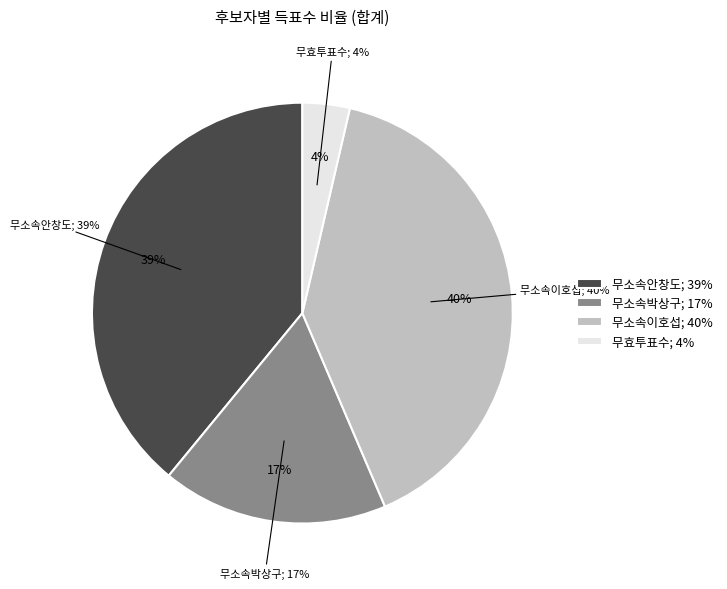

Between 무소속안창도 and 무소속박상구, which is larger?

무소속안창도